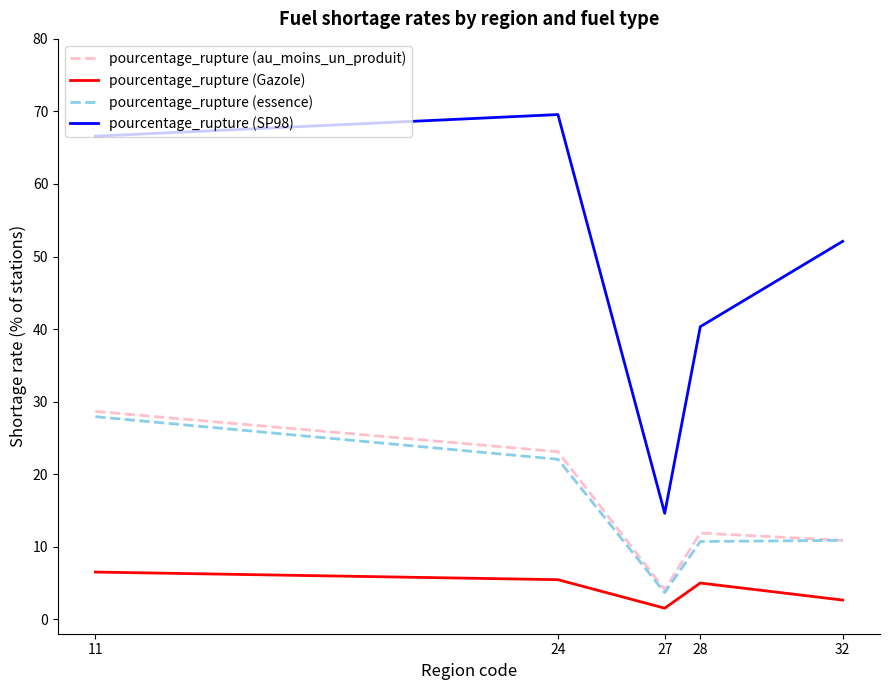

At which category does pourcentage_rupture (SP98) reach its first local peak?

24